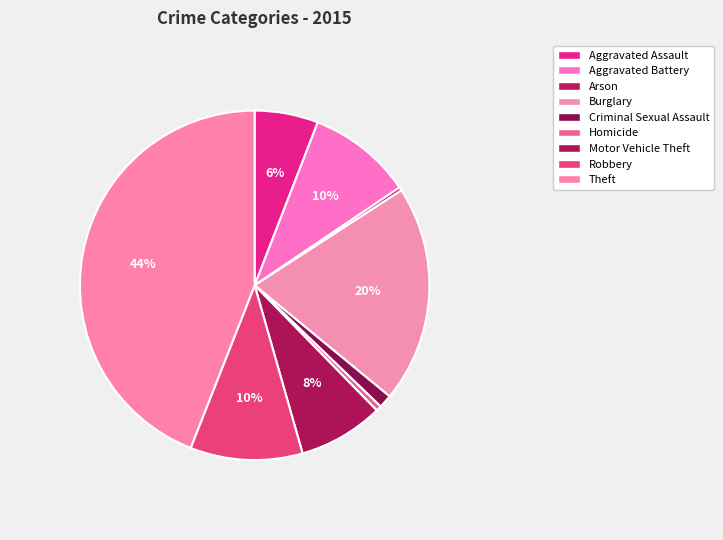

True or false: Burglary accounts for 20% of the total.

True